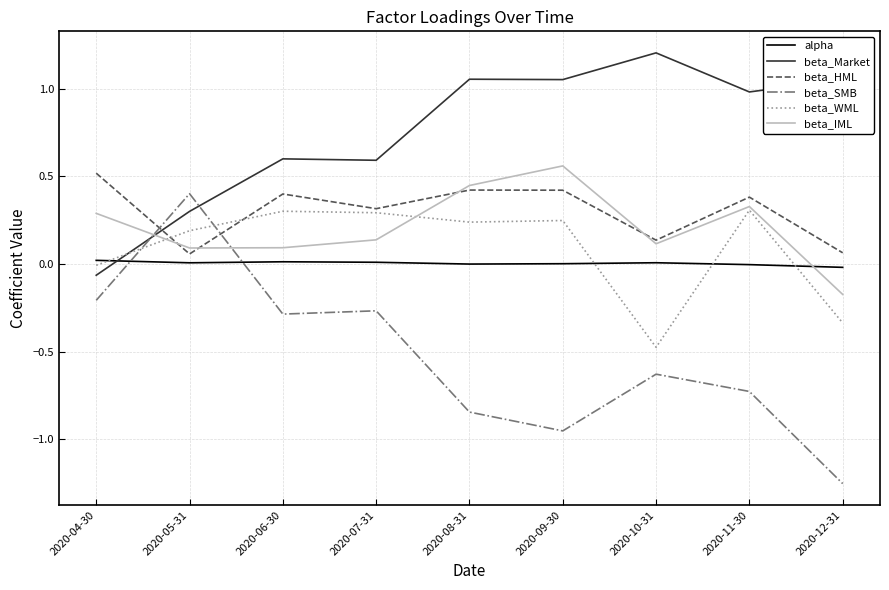

Which category has the highest value in the beta_Market series?

2020-10-31